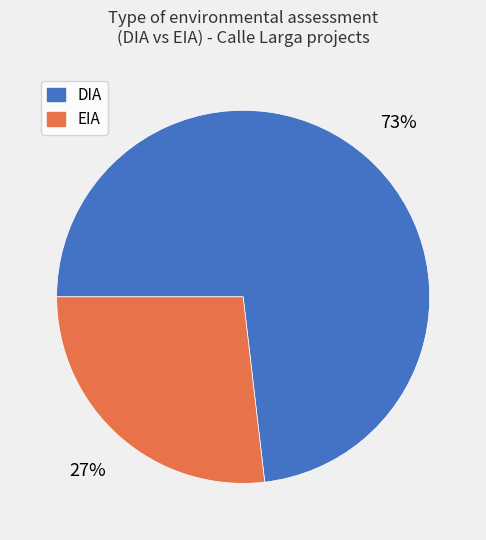

Which category has the biggest portion of the pie?

DIA